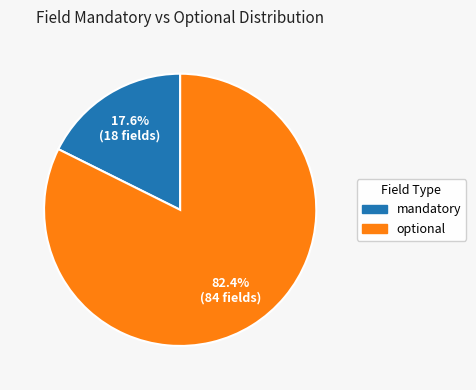

Which slice is the largest?

optional